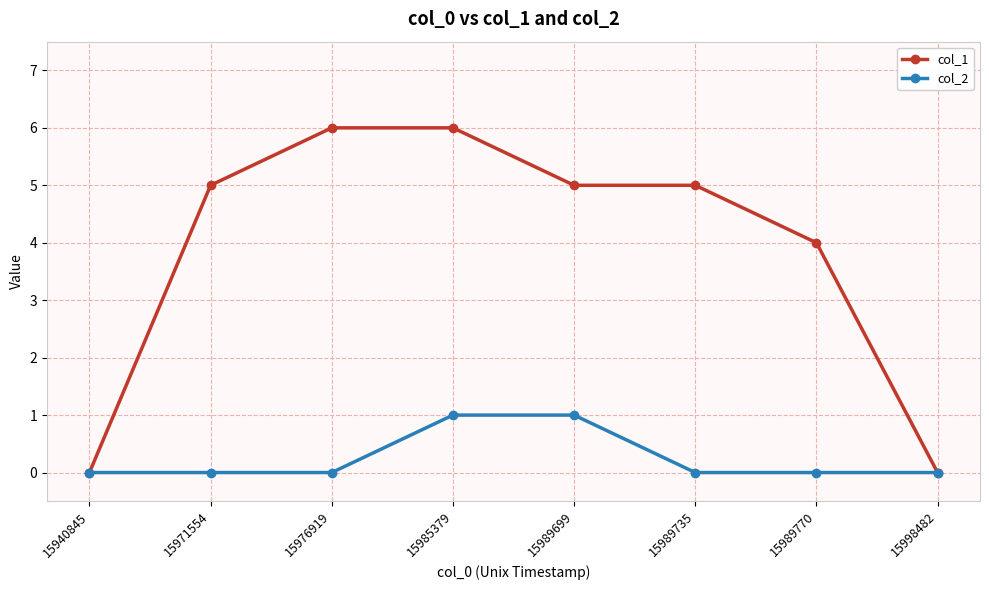

At which label is col_1 closest to 3?

15989770